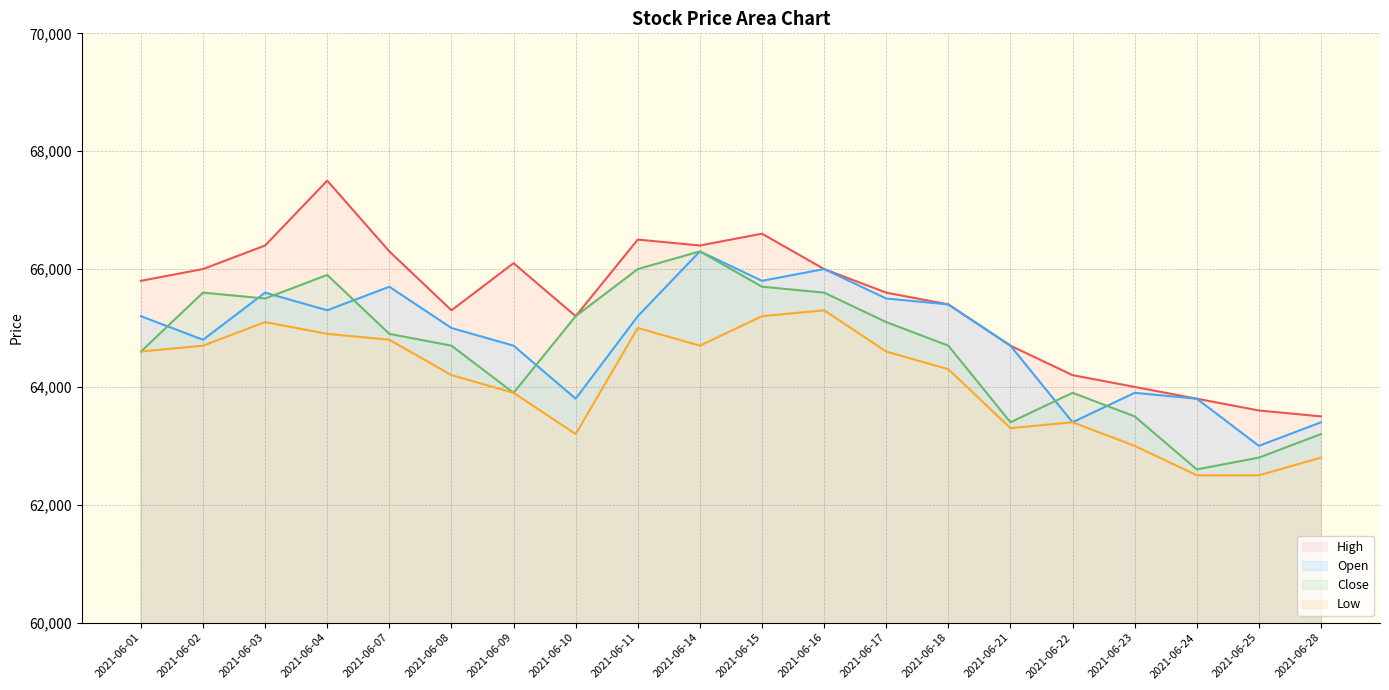

What are all the series names shown in the legend?

High, Open, Close, Low